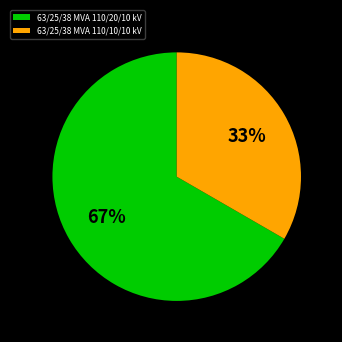

Combined, do 63/25/38 MVA 110/20/10 kV and 63/25/38 MVA 110/10/10 kV account for over 50%?

Yes